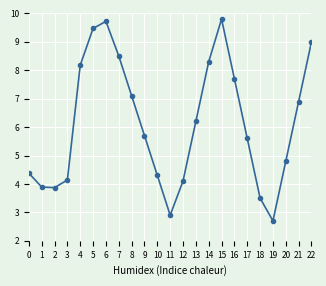

How many points are higher than both their immediate neighbors (excluding endpoints)?

2